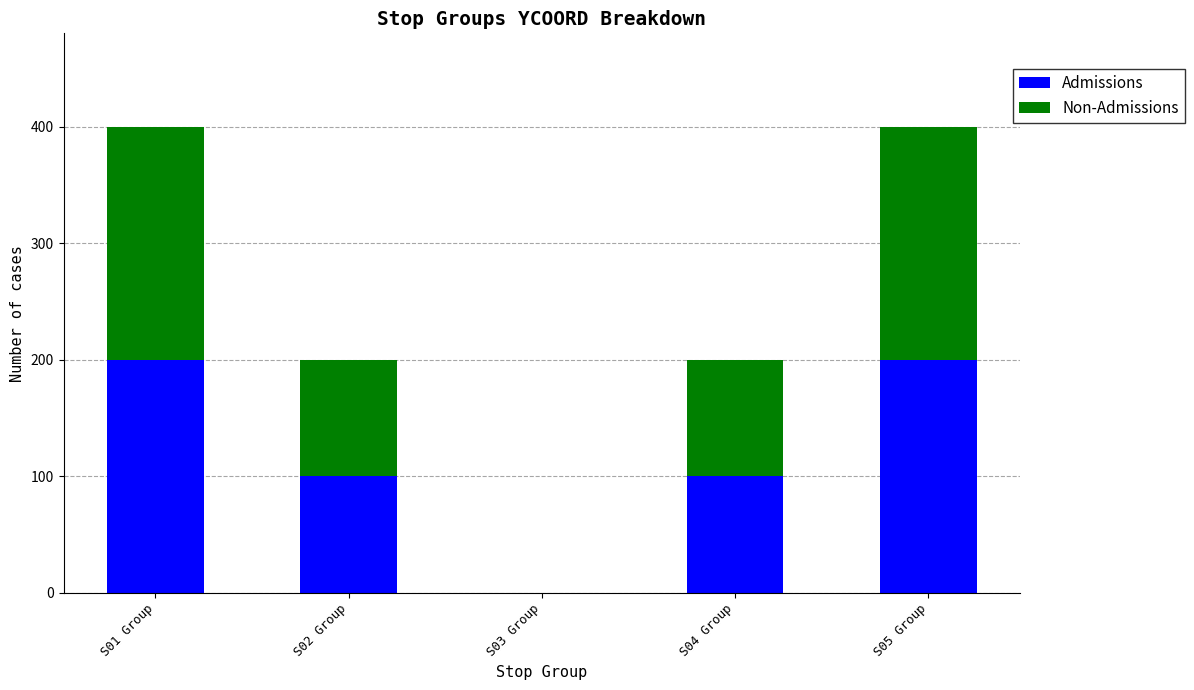

The value of Admissions at S02 Group is 100. True or false?

True